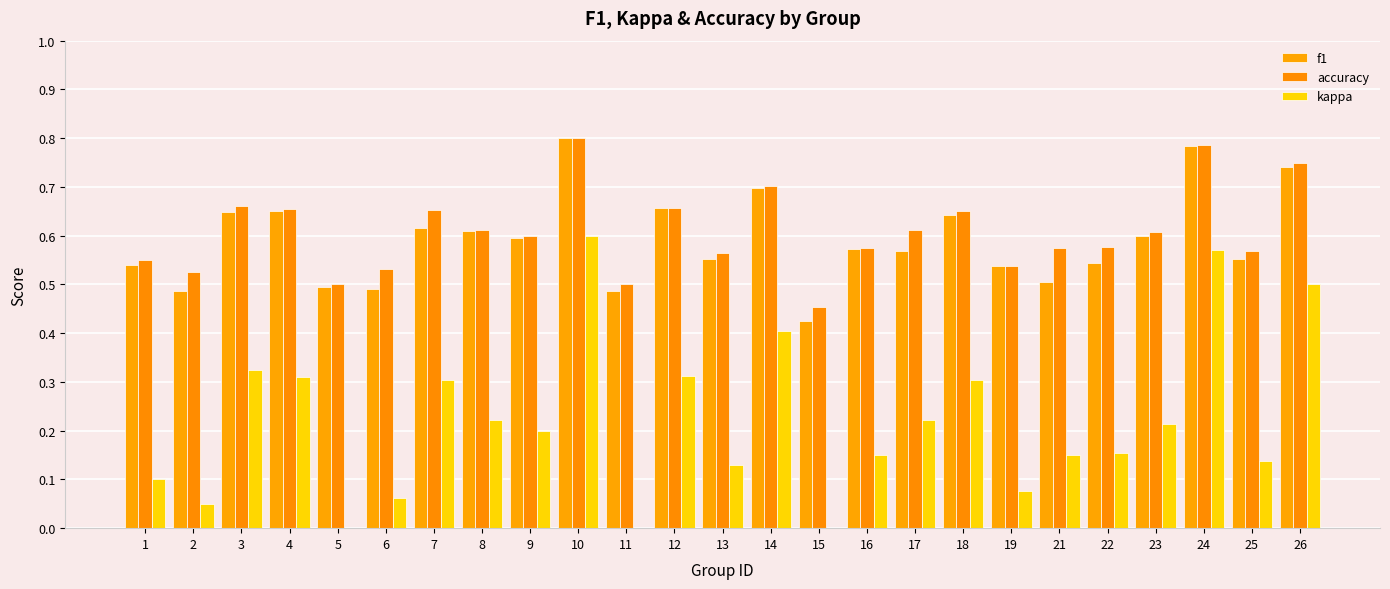

Which category has the lowest value in the accuracy series?

15